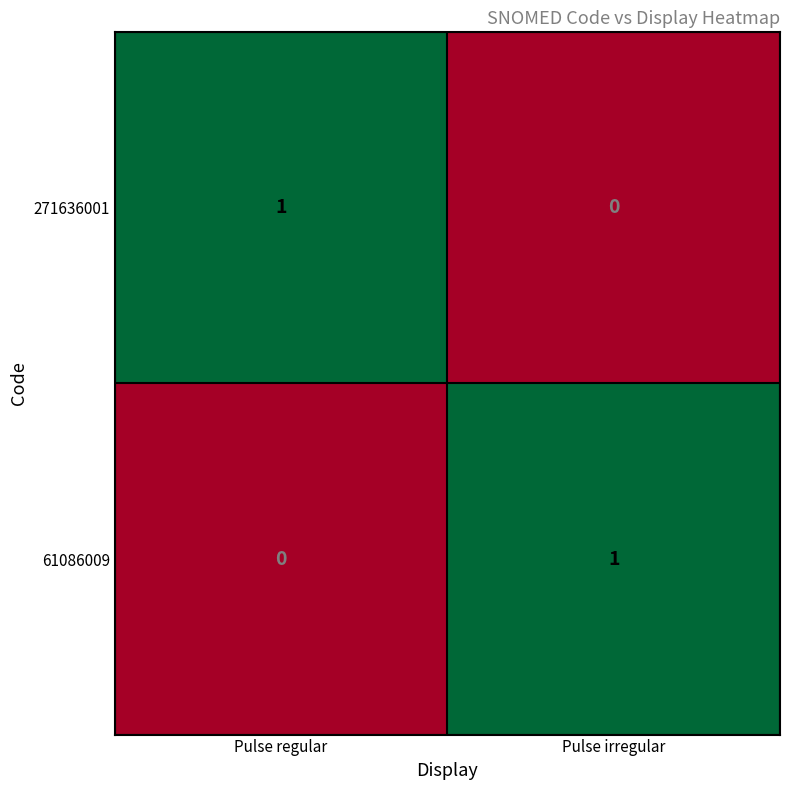

At how many categories does at least one series exceed 0?

2